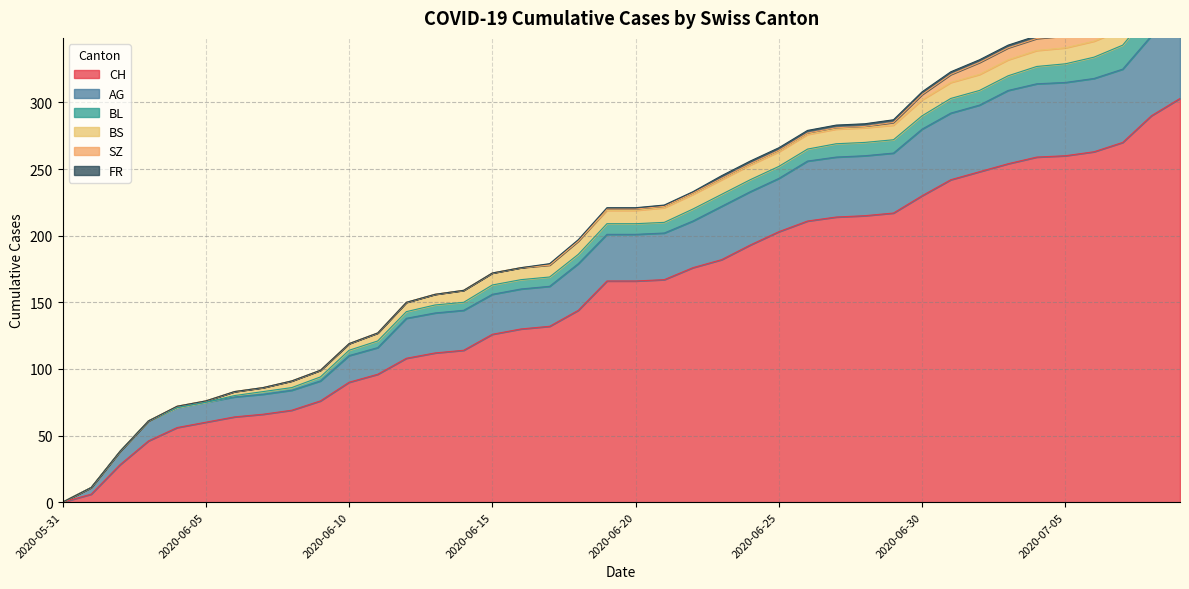

How many values in the BS series exceed 10?

19